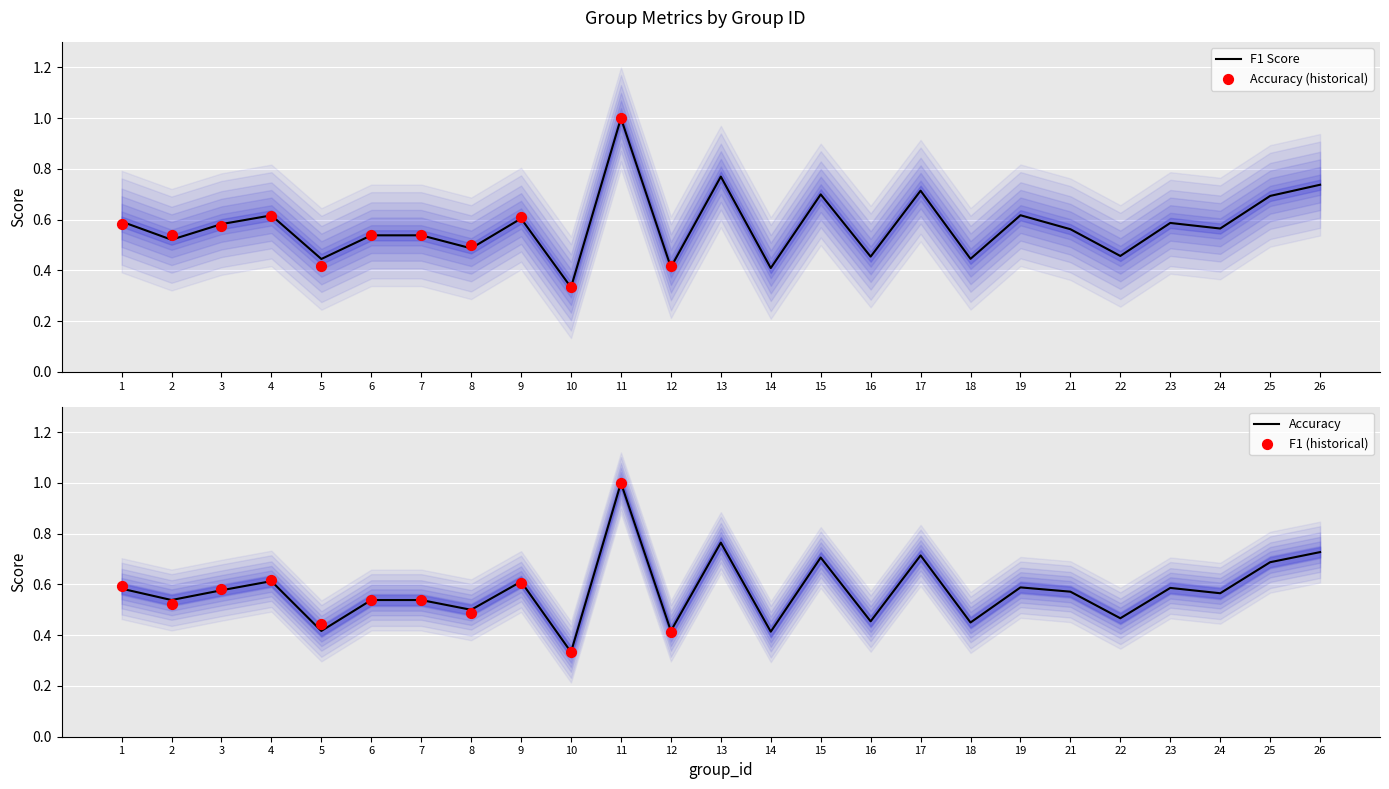

Is the value of f1 at 2 greater than the value of accuracy at 23?

No